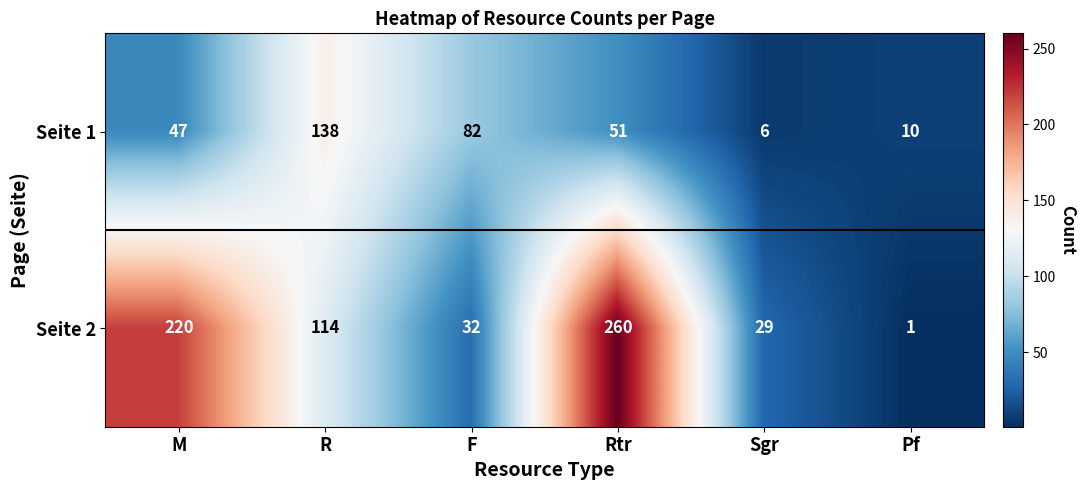

At which label is Seite 1 closest to 72?

F